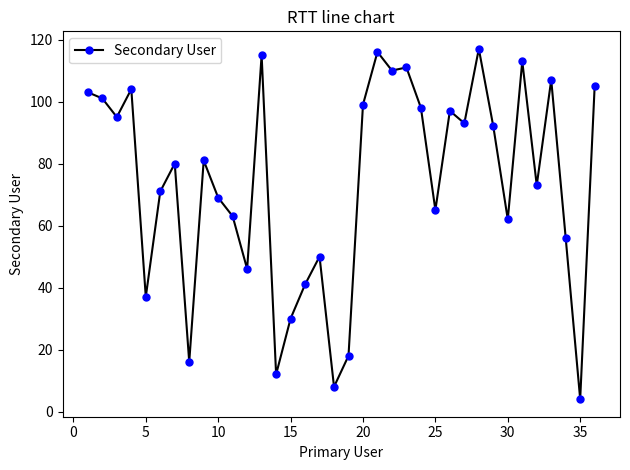

What is the maximum value shown in the chart?

117